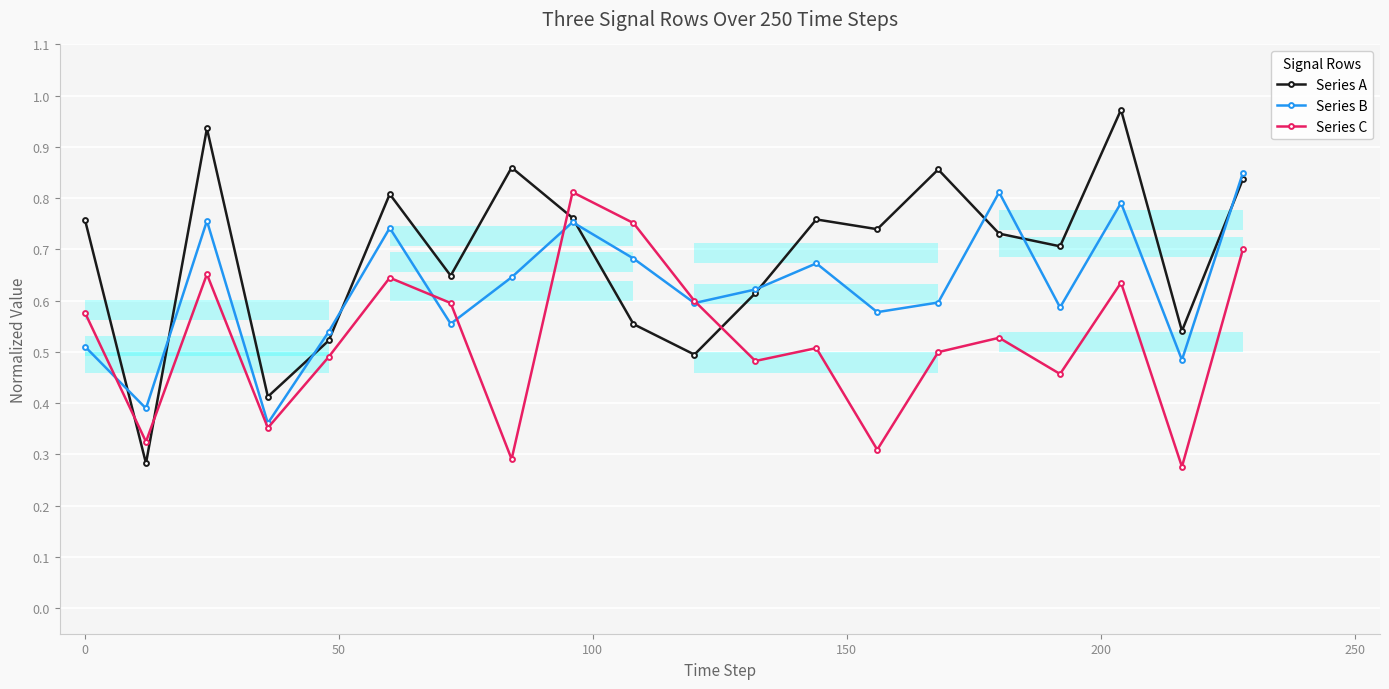

In Series B, how many points are lower than both neighbors (excluding endpoints)?

7